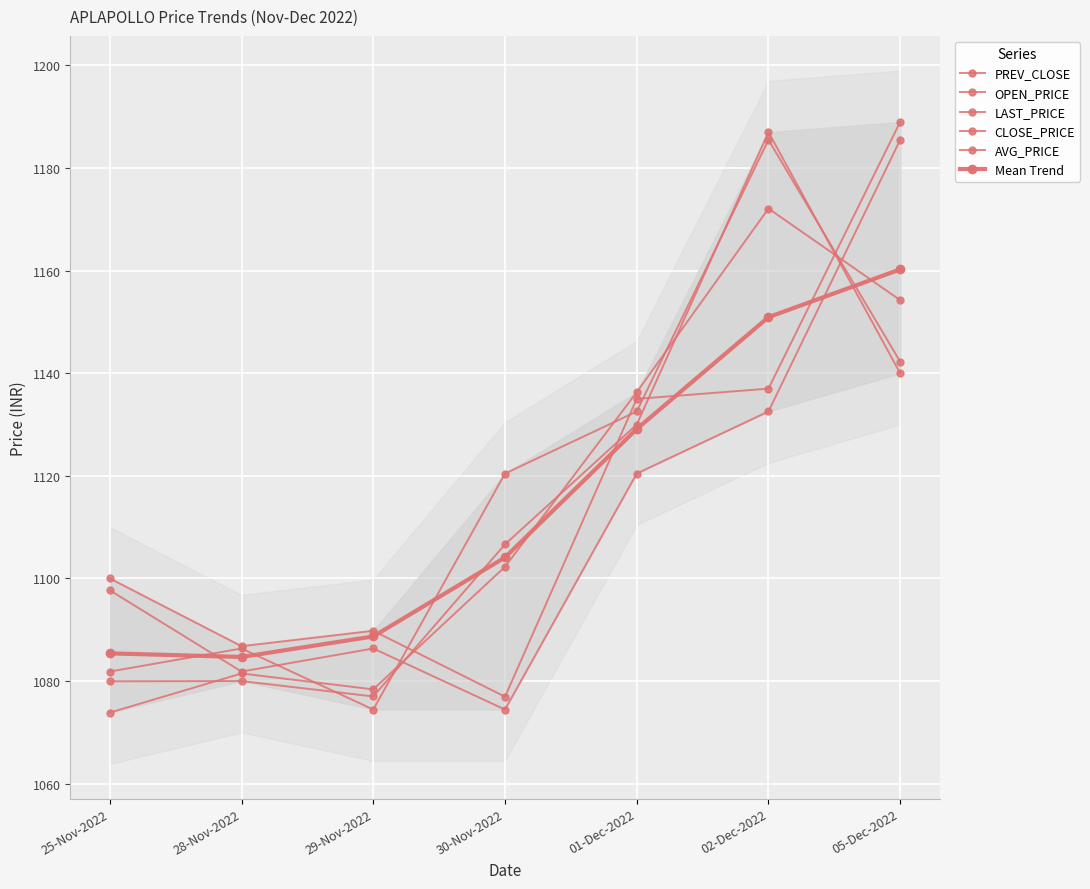

Rank the series by their maximum value, from lowest to highest.

Mean Trend, AVG_PRICE, PREV_CLOSE, CLOSE_PRICE, LAST_PRICE, OPEN_PRICE